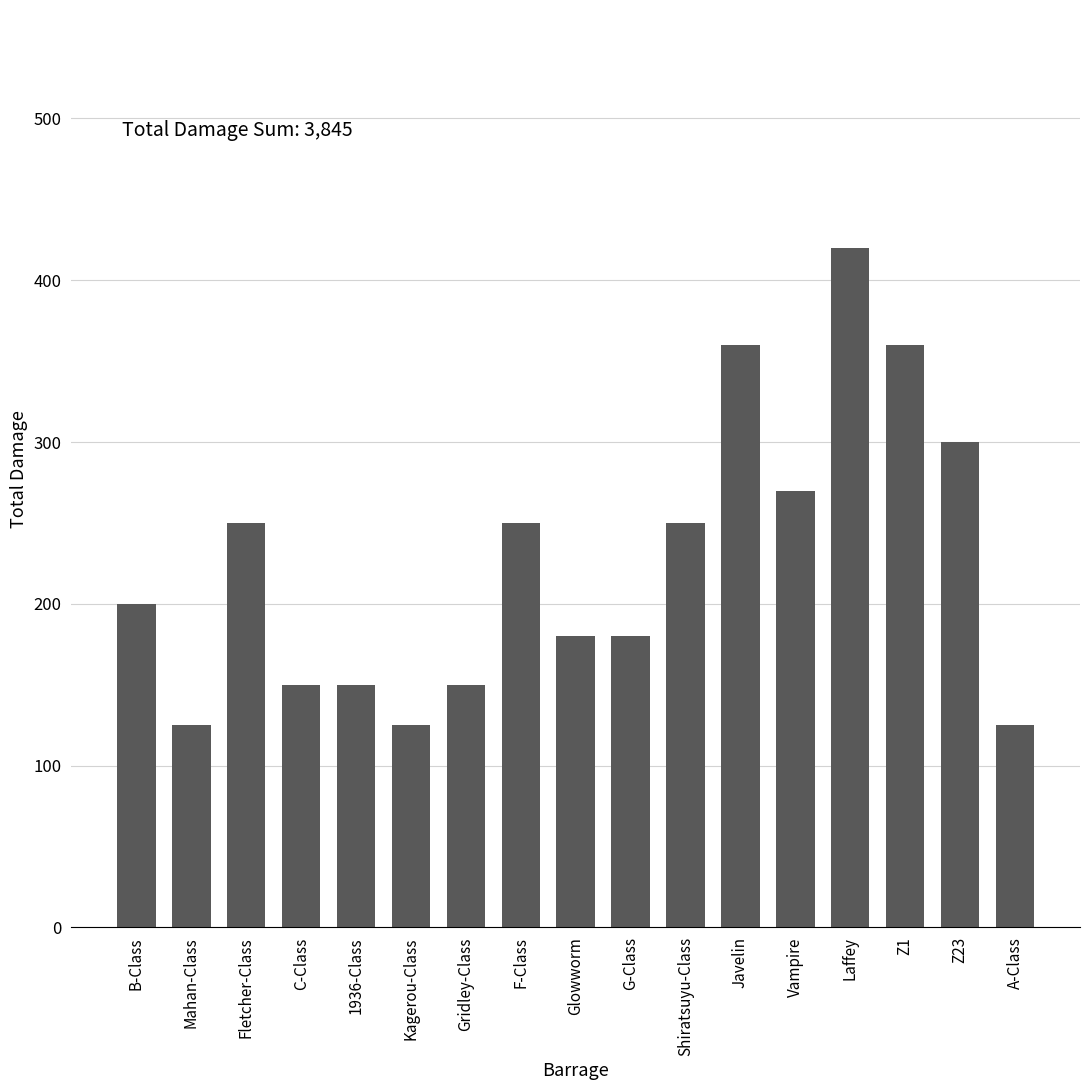

What is the label of the 3rd bar from the left?

Fletcher-Class